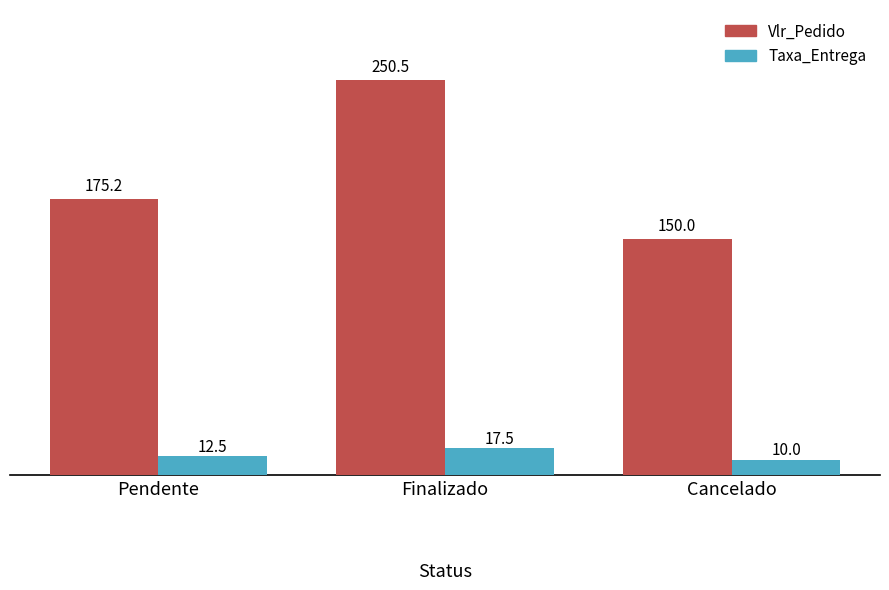

Between Pendente and Finalizado, which series saw the biggest shift?

Vlr_Pedido